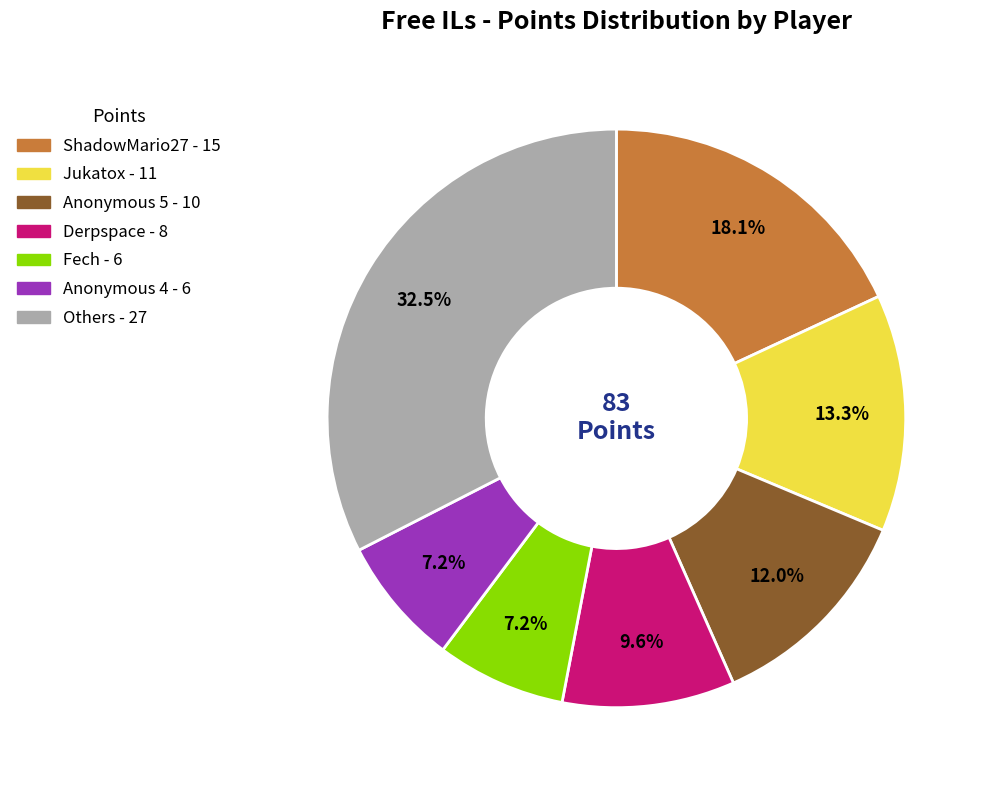

Does any single category account for the majority?

No